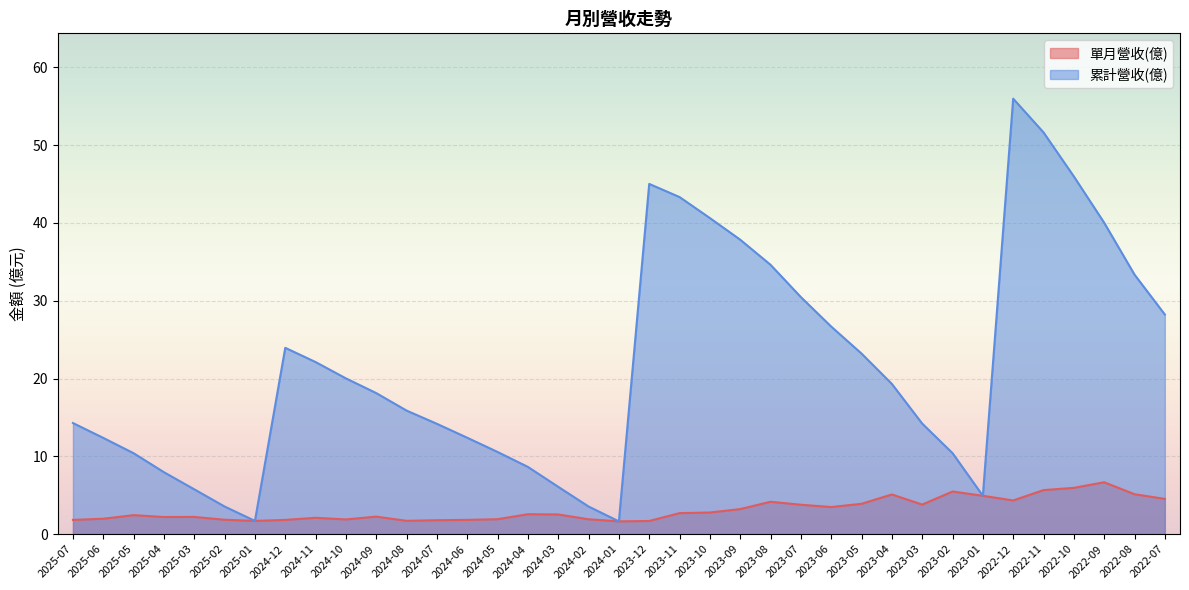

Reading right to left, extract all data points from this chart.

單月營收(億): 2022-07=4.5	2022-08=5.1	2022-09=6.7	2022-10=6.0	2022-11=5.7	2022-12=4.3	2023-01=4.9	2023-02=5.5	2023-03=3.8	2023-04=5.1	2023-05=3.9	2023-06=3.5	2023-07=3.8	2023-08=4.2	2023-09=3.2	2023-10=2.8	2023-11=2.7	2023-12=1.7	2024-01=1.6	2024-02=1.9	2024-03=2.5	2024-04=2.6	2024-05=1.9	2024-06=1.8	2024-07=1.8	2024-08=1.7	2024-09=2.2	2024-10=1.9	2024-11=2.1	2024-12=1.8	2025-01=1.7	2025-02=1.9	2025-03=2.2	2025-04=2.2	2025-05=2.4	2025-06=2.0	2025-07=1.8
累計營收(億): 2022-07=28.2	2022-08=33.4	2022-09=40.0	2022-10=46.0	2022-11=51.6	2022-12=56.0	2023-01=4.9	2023-02=10.4	2023-03=14.2	2023-04=19.3	2023-05=23.2	2023-06=26.7	2023-07=30.5	2023-08=34.6	2023-09=37.9	2023-10=40.6	2023-11=43.3	2023-12=45.0	2024-01=1.6	2024-02=3.5	2024-03=6.1	2024-04=8.6	2024-05=10.6	2024-06=12.4	2024-07=14.2	2024-08=15.9	2024-09=18.1	2024-10=20.0	2024-11=22.1	2024-12=23.9	2025-01=1.7	2025-02=3.5	2025-03=5.8	2025-04=8.0	2025-05=10.4	2025-06=12.4	2025-07=14.3